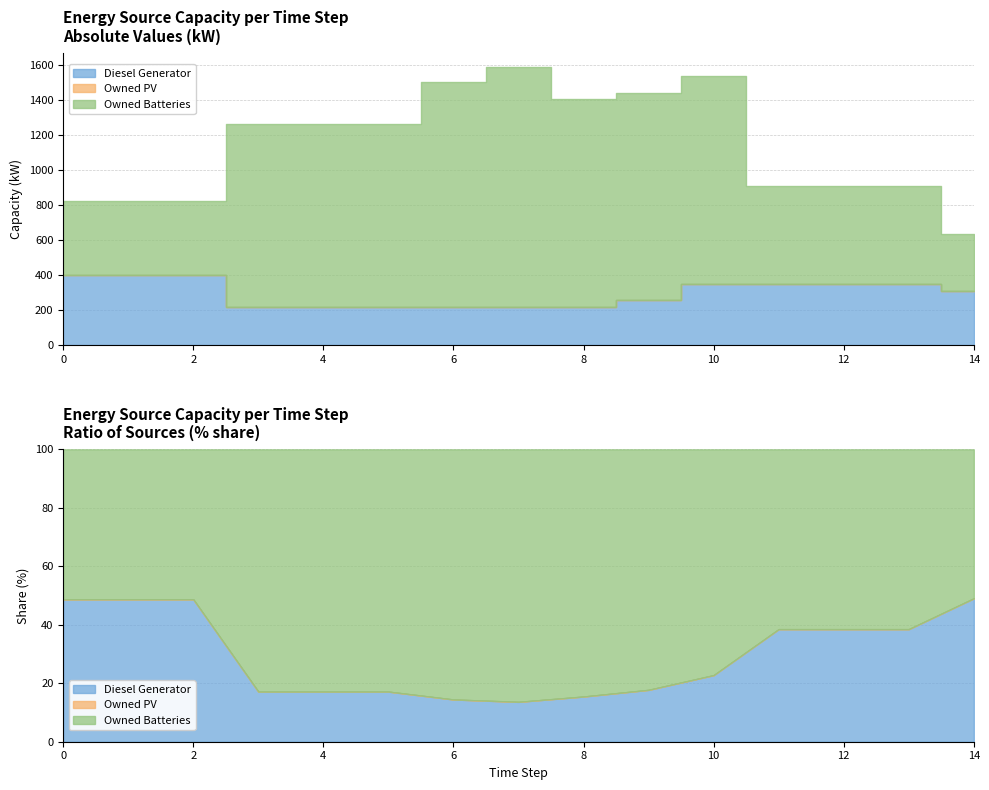

How many values in the Owned Batteries series are below 1049?

7